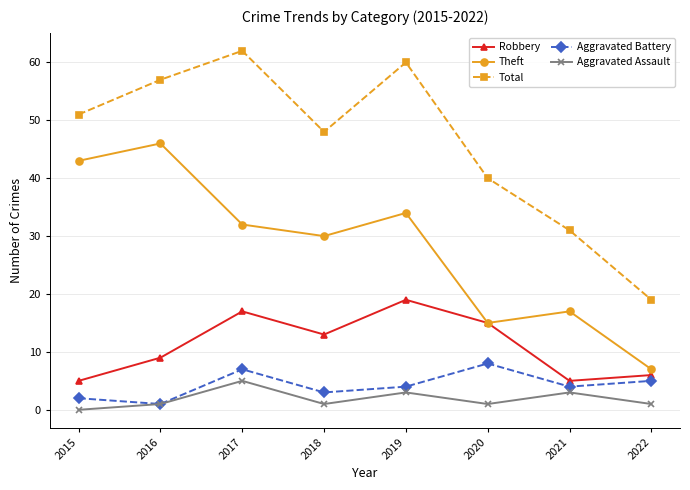

Is this an area chart (filled region under the line)?

No